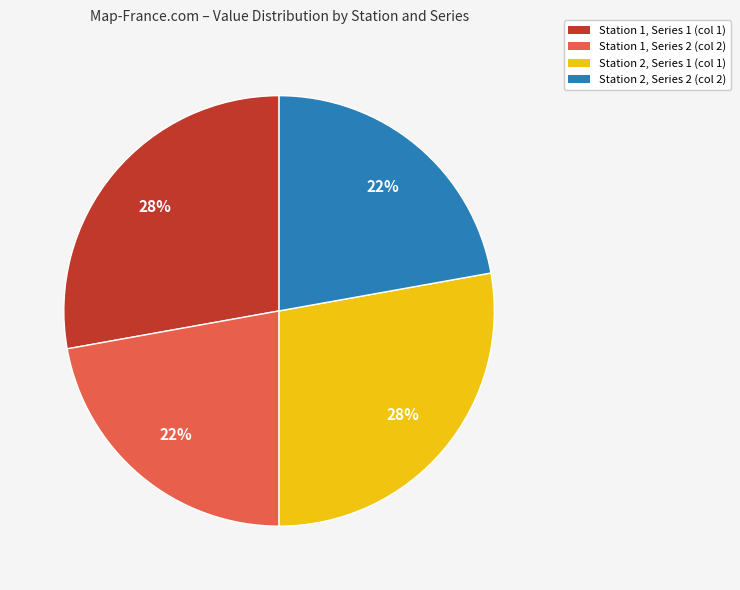

Does Station 1, Series 1 (col 1) account for over 50% of the chart?

No